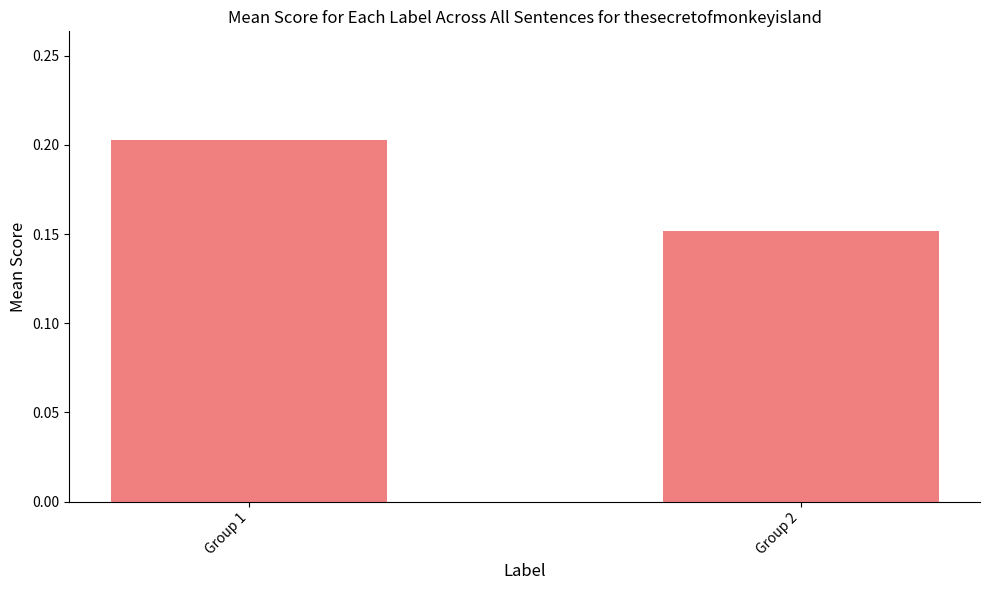

At which label is the value closest to 0?

Group 2